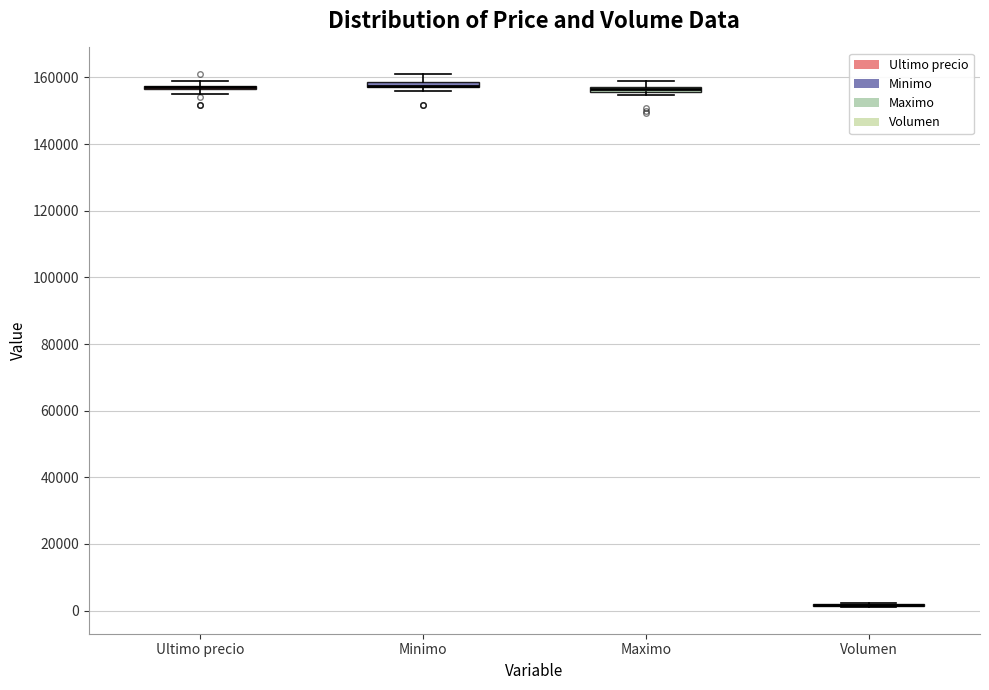

Where is the lower edge of the box for Ultimo precio on the y-axis? The values are not printed on the chart, so give them approximately, as read against the axis.

156000